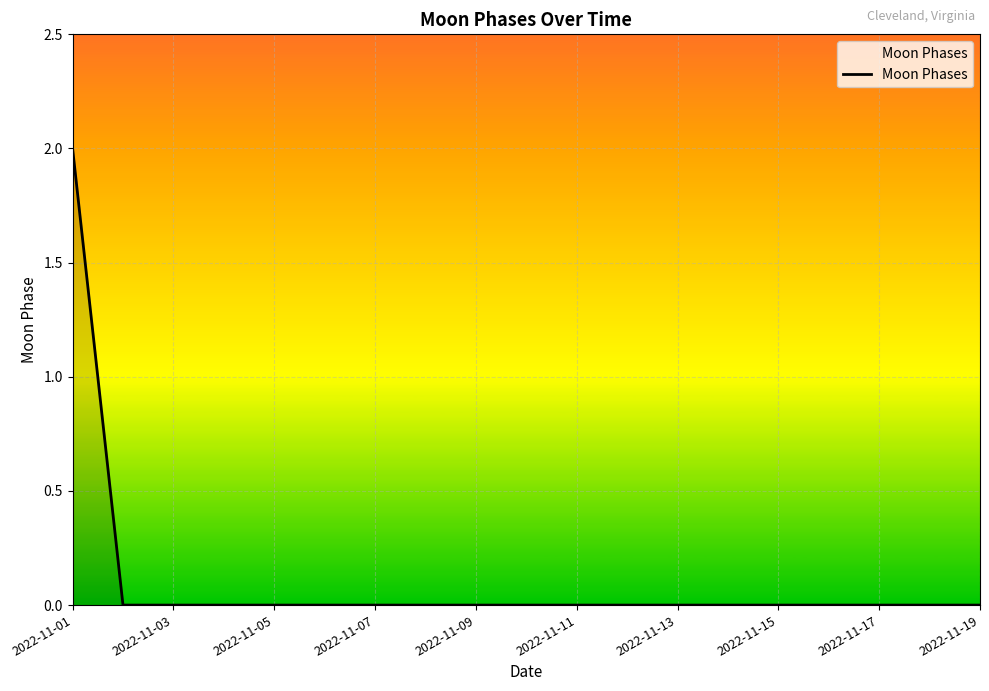

How many lines are shown in the chart?

1